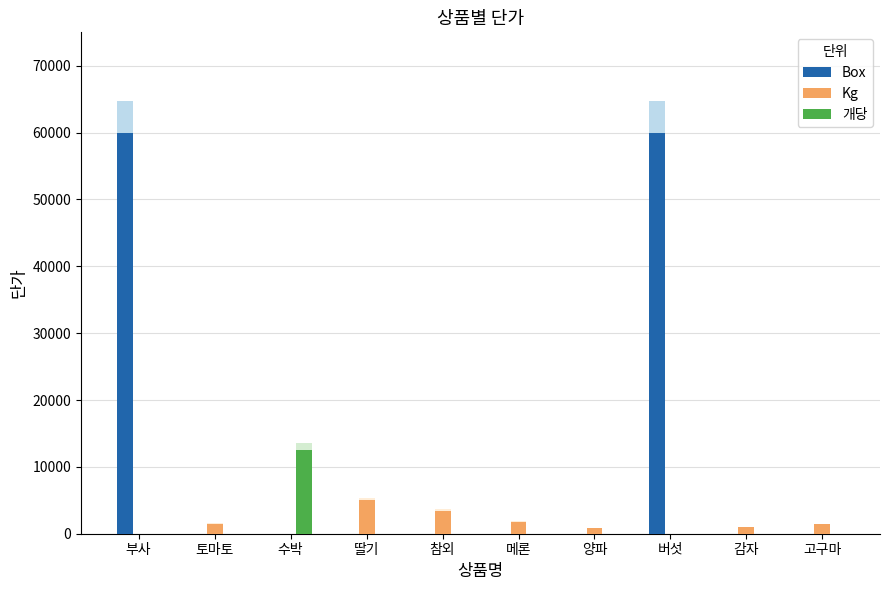

What is the label of the 9th bar from the right?

토마토